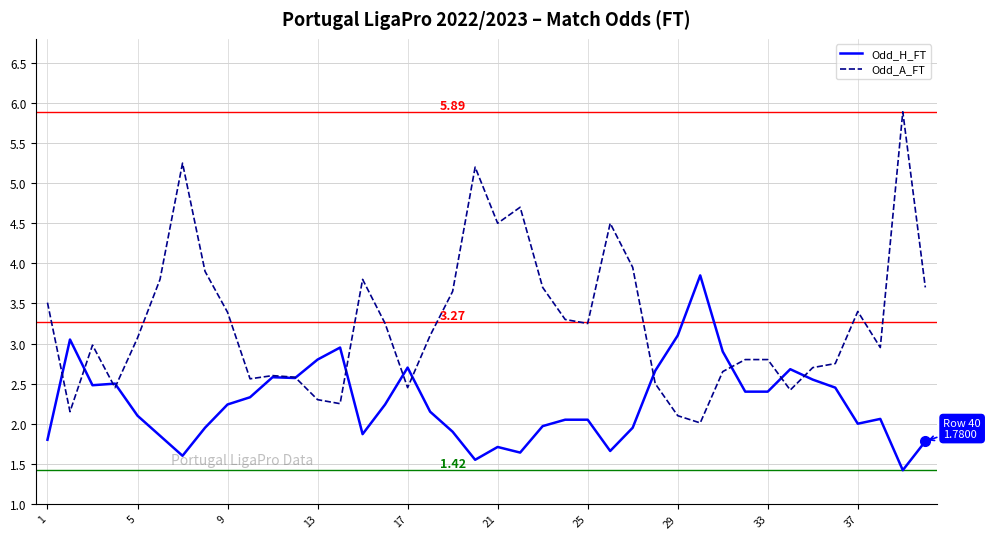

Which series has the largest total across all categories?

Odd_A_FT